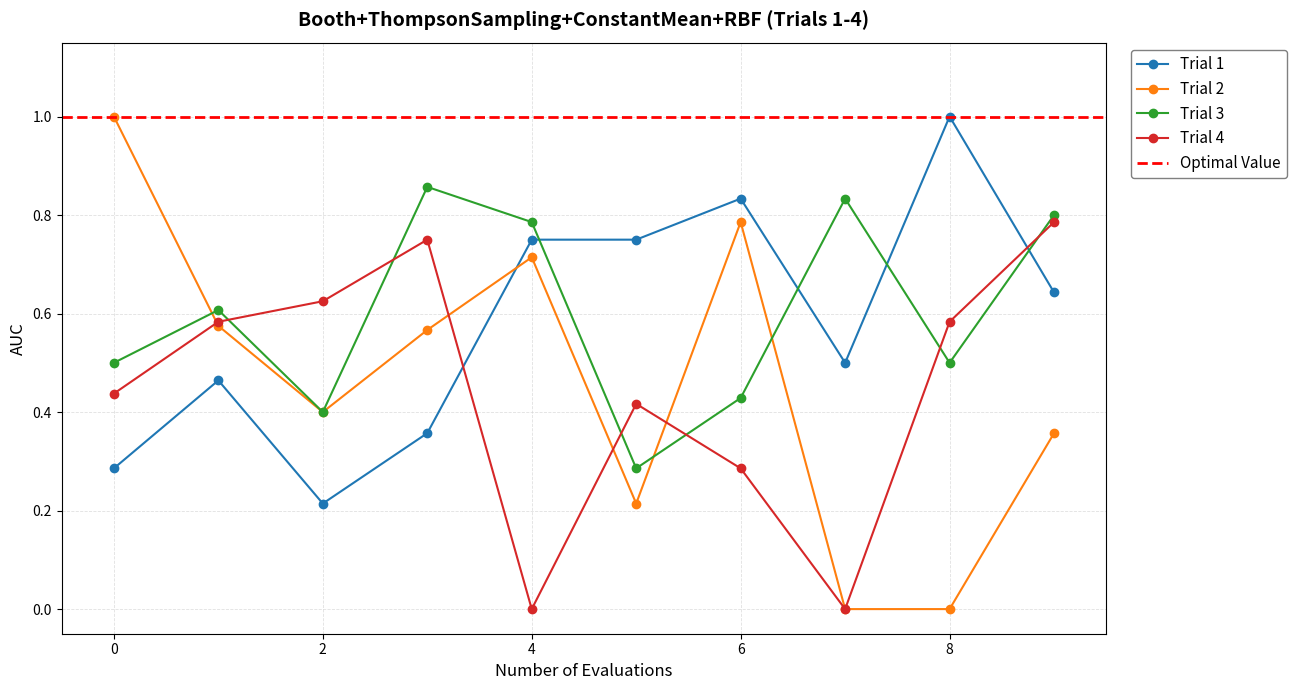

What is the sum of the seed=23 values at 6 and 4?

1.2